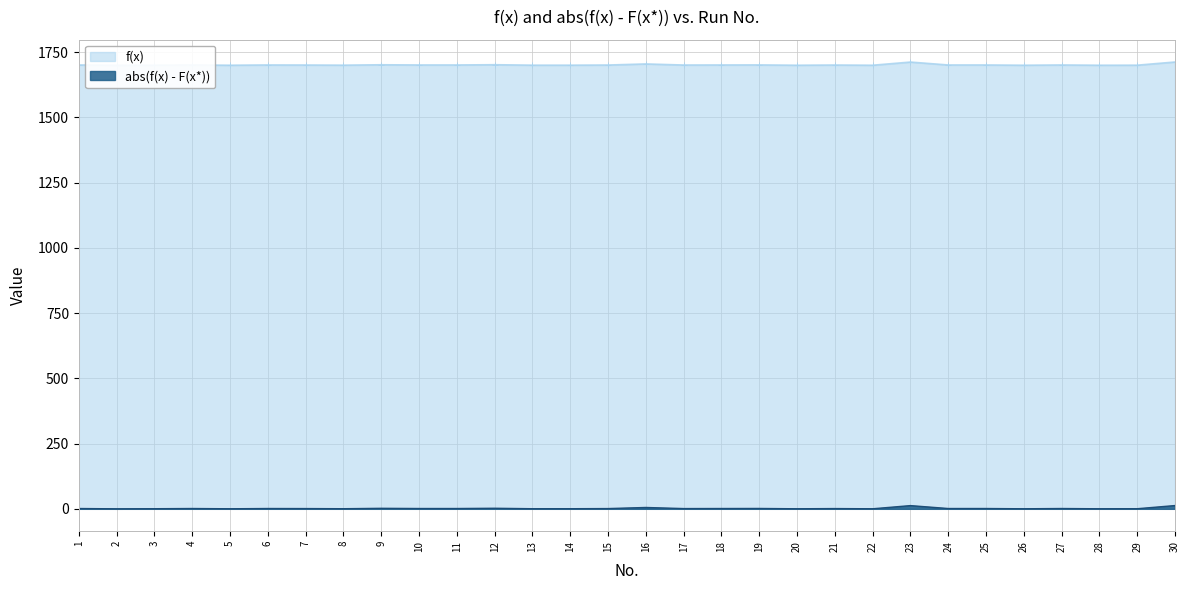

Which category has the lowest value across all series?

2